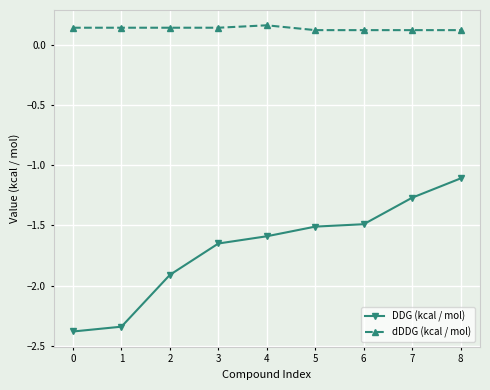

Count the dDDG (kcal / mol) values in the range 0 to 1.

9